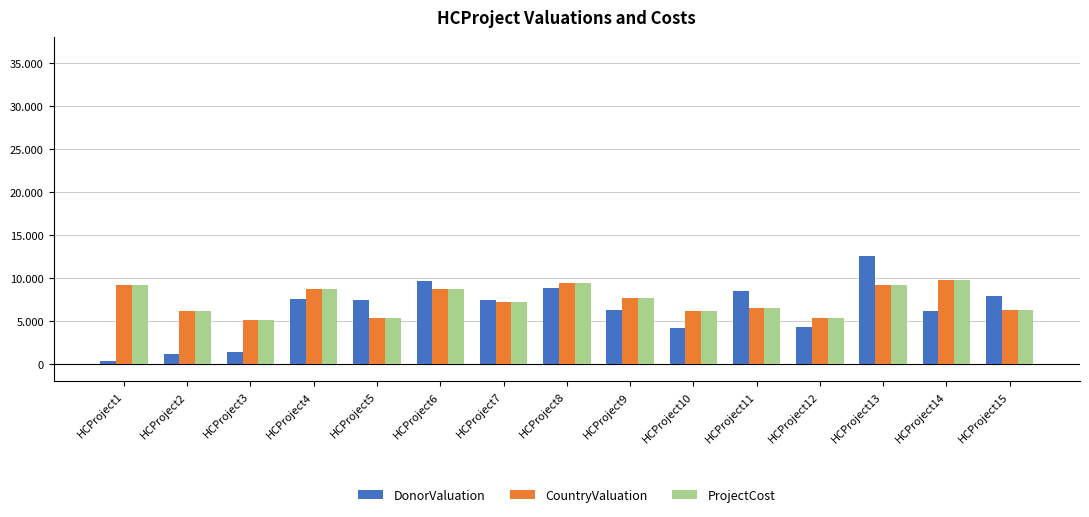

Read the CountryValuation value at HCProject15.

6301